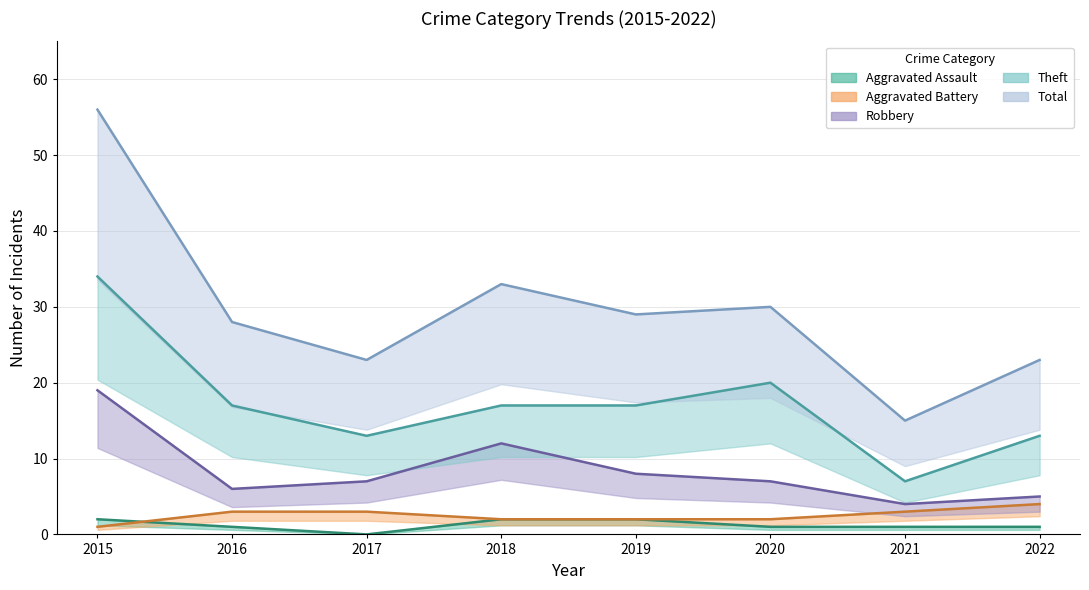

What is the highest value of the Total series?

56